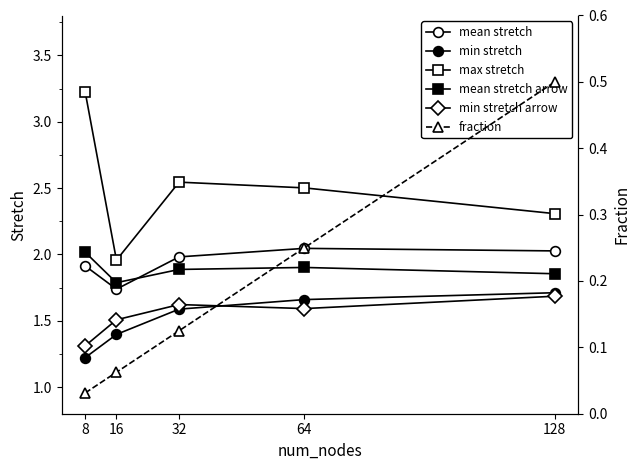

At how many categories does at least one series exceed 2?

4